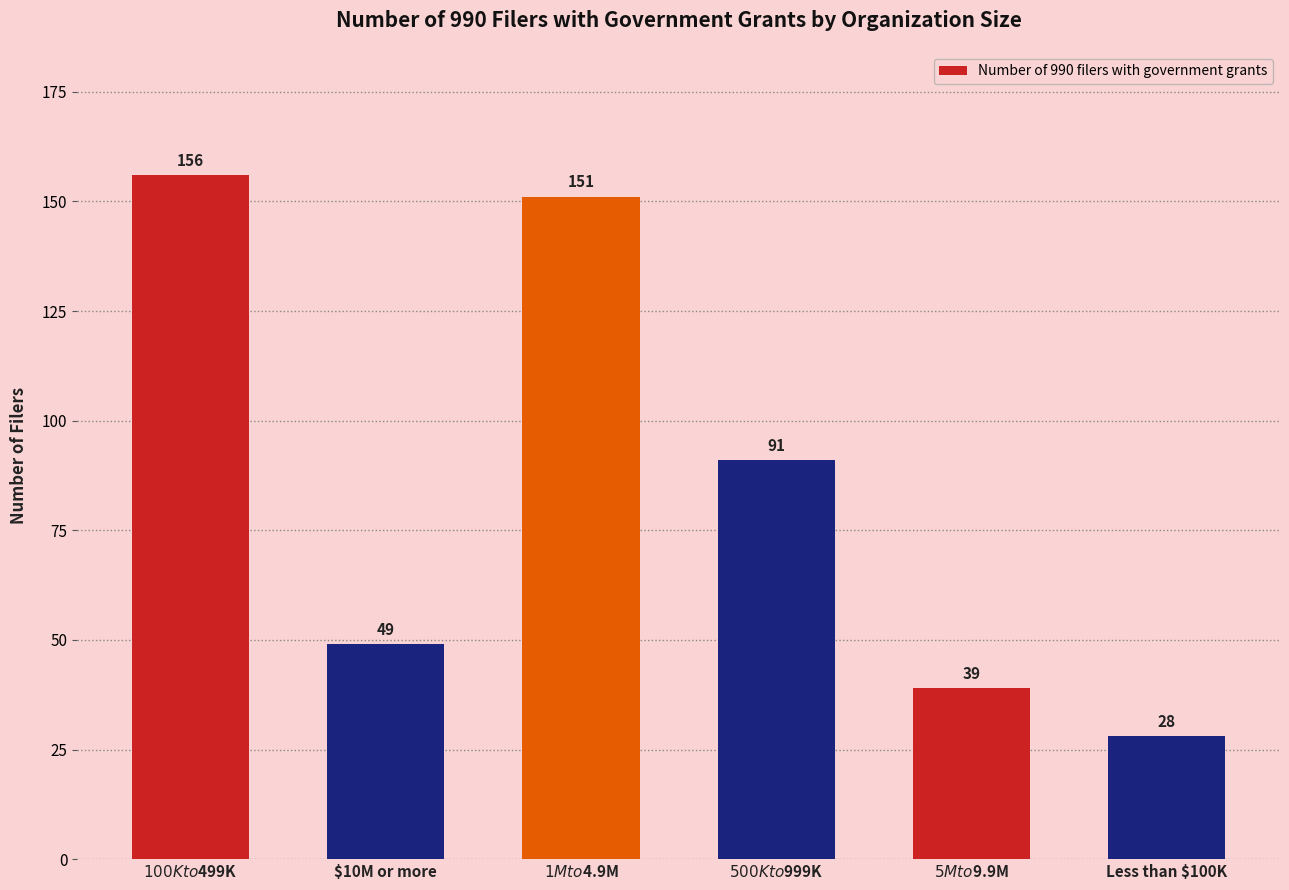

How many bars are there in total?

6